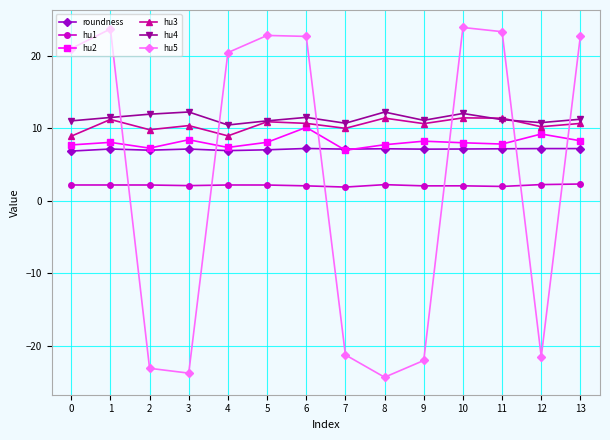

How many lines are shown in the chart?

6